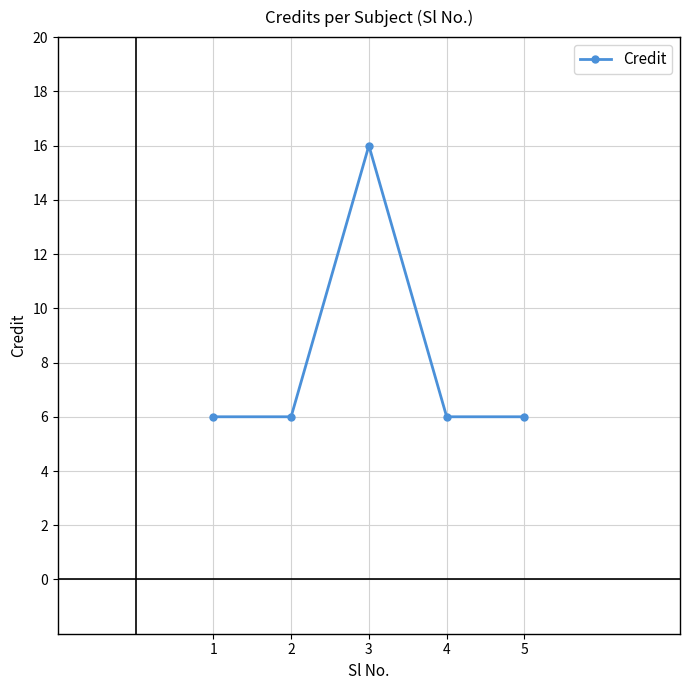

Reading left to right, transcribe all the data shown in this chart.

6	6	16	6	6